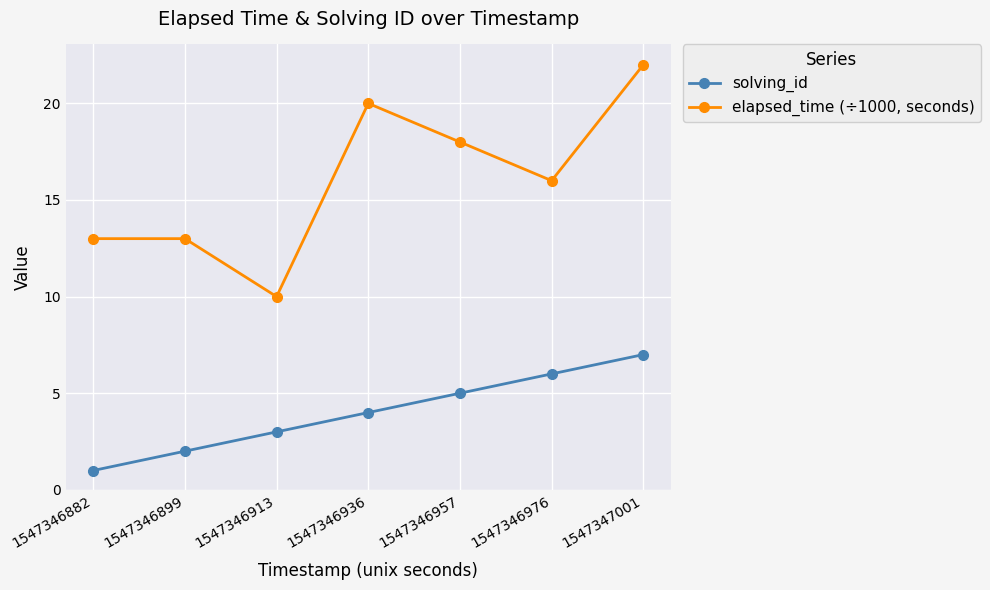

What is the minimum value shown in the chart?

1